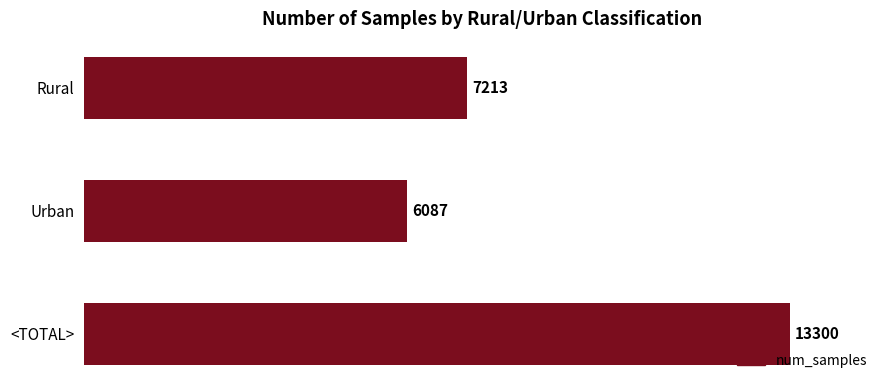

How many distinct data groups are displayed?

1